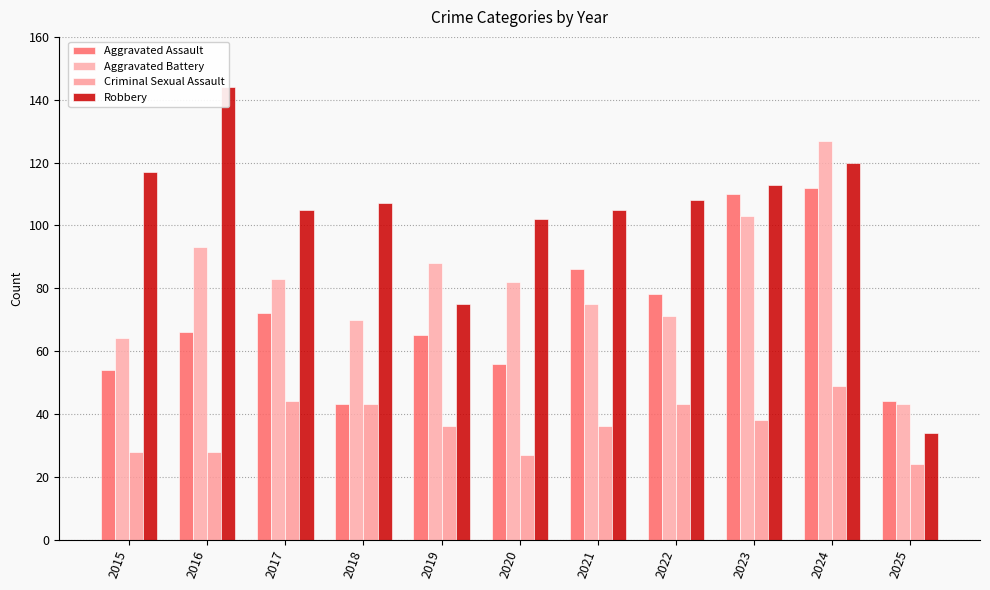

Which has a higher value, 2022 or 2024?

2024